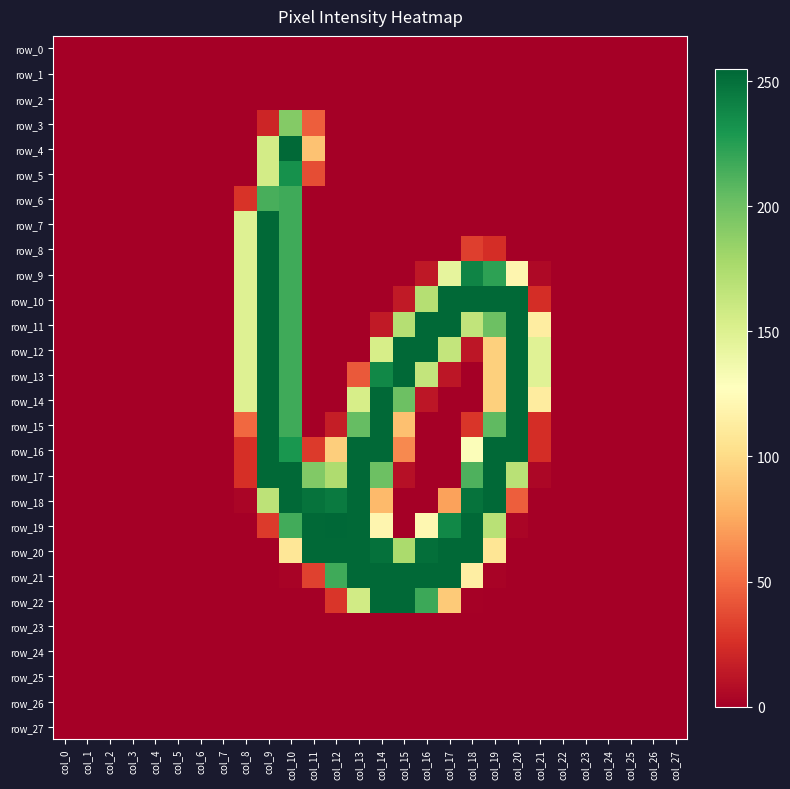

At which category does the chart reach its minimum across all series?

col_0